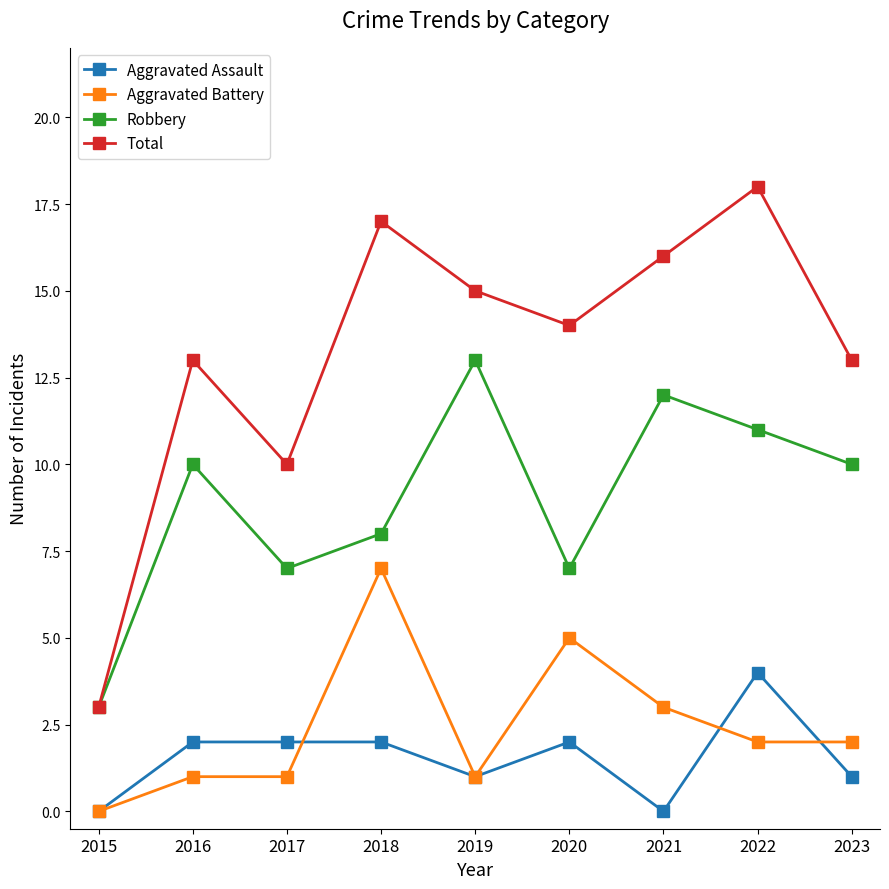

In Robbery, how many points are lower than both neighbors (excluding endpoints)?

2